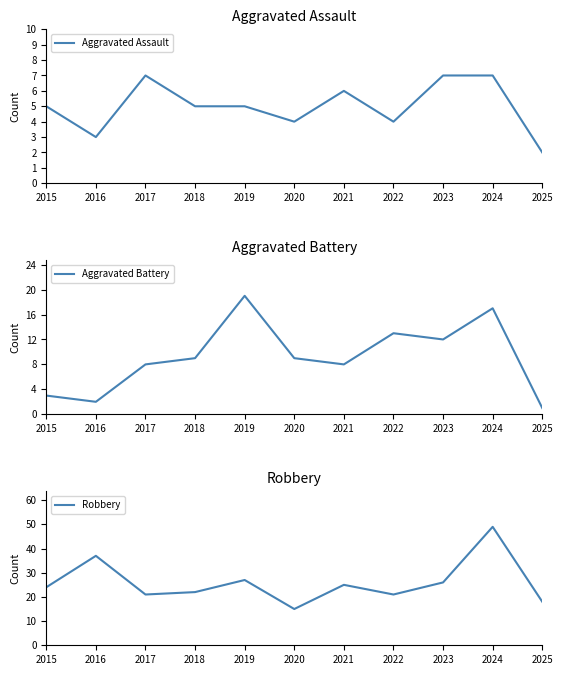

Which series has the largest total across all categories?

Robbery